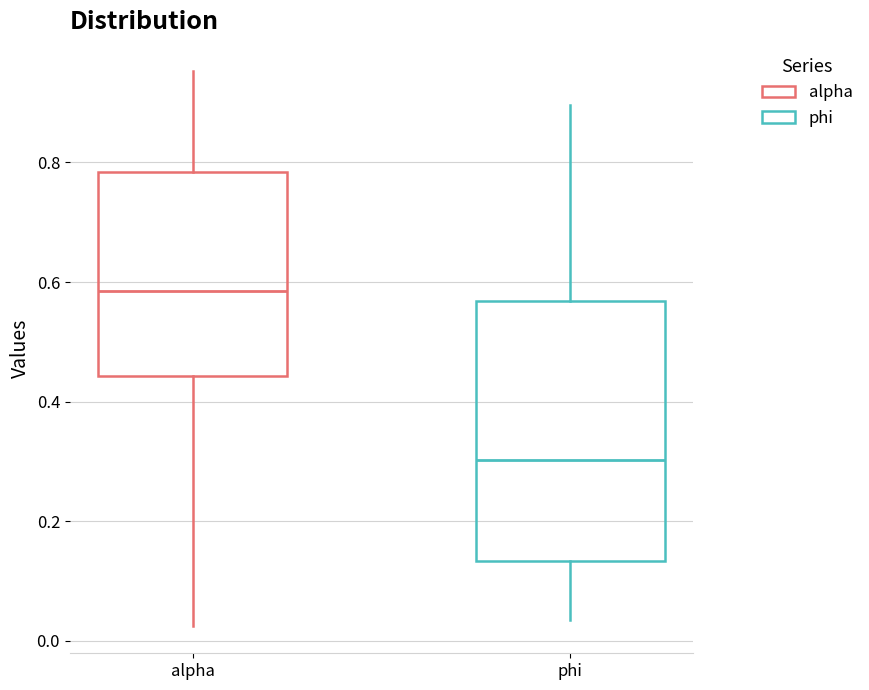

Where is the upper edge of the box for alpha on the y-axis? The values are not printed on the chart, so give them approximately, as read against the axis.

0.78